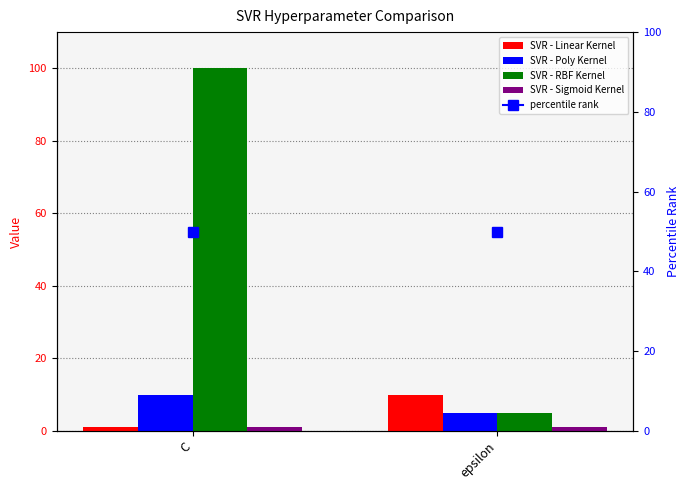

At which label is SVR - RBF Kernel closest to 52?

epsilon